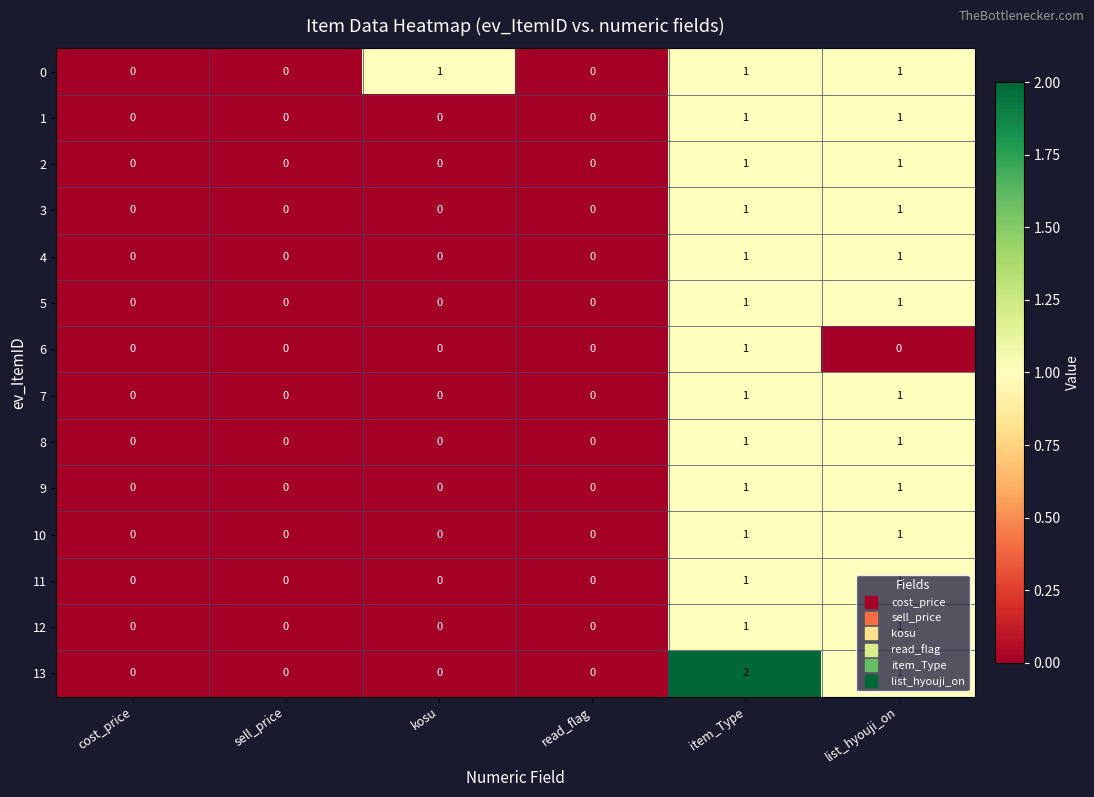

Which series has the largest range (max minus min)?

13